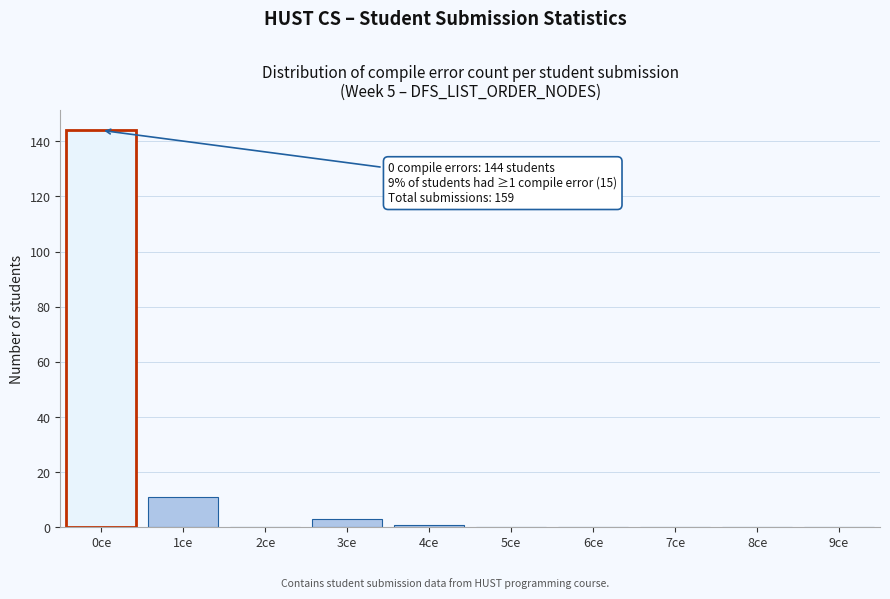

Reading right to left, transcribe all the data shown in this chart.

9ce=0	8ce=0	7ce=0	6ce=0	5ce=0	4ce=1	3ce=3	2ce=0	1ce=11	0ce=144